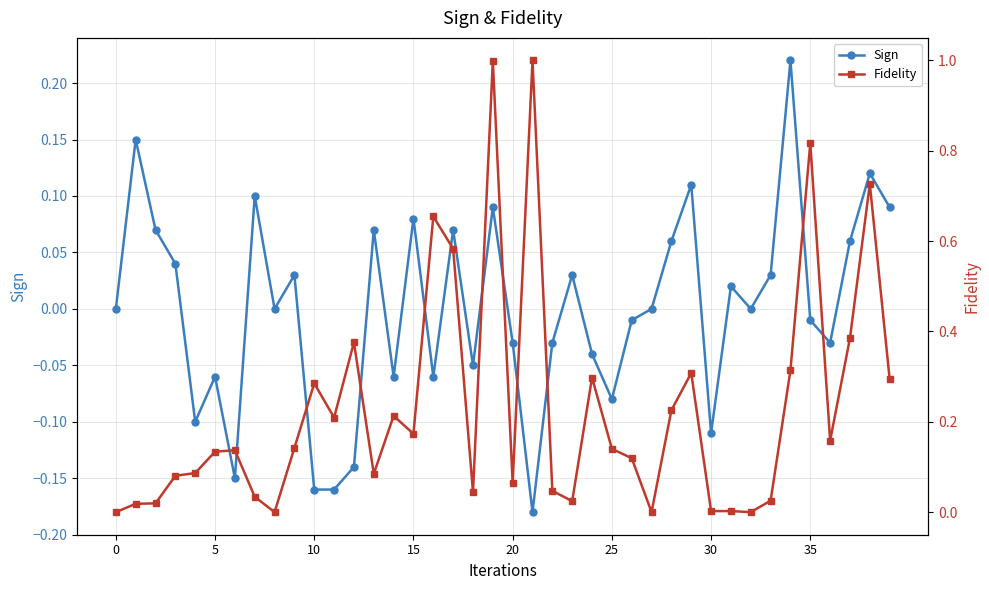

Which series has the largest total across all categories?

Fidelity